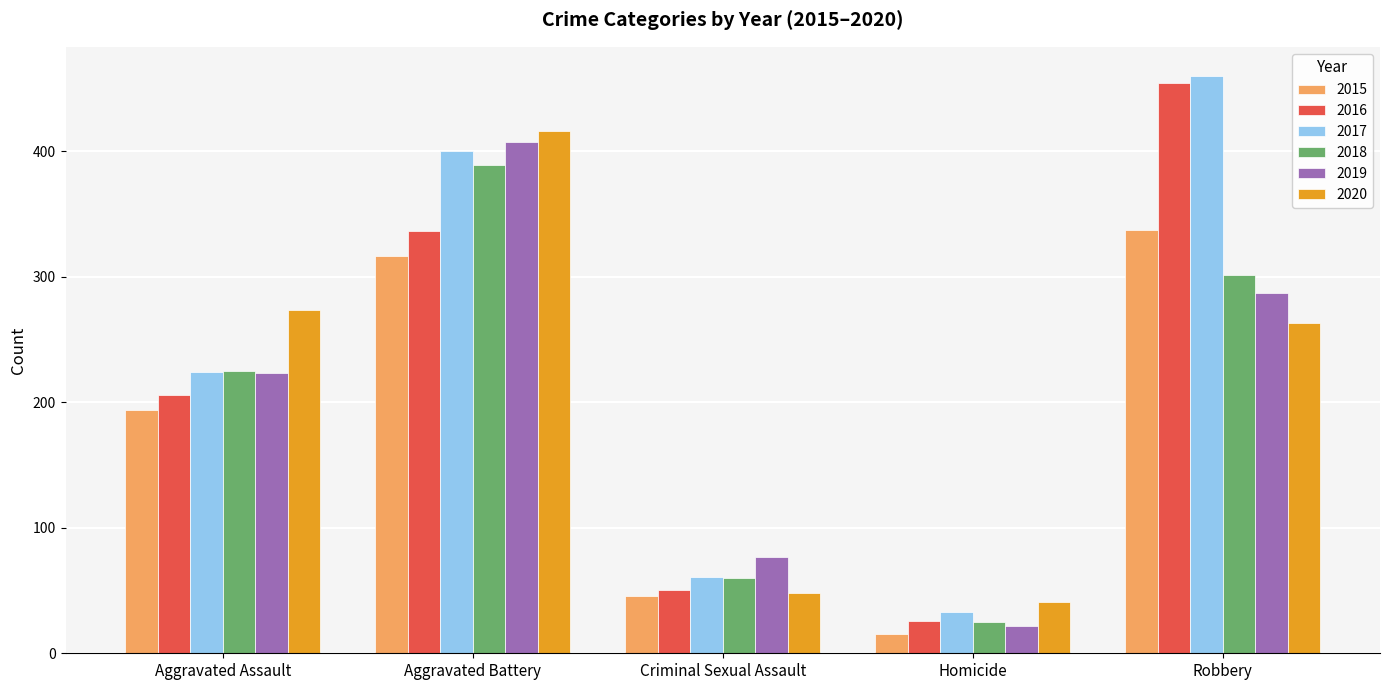

How many series are shown in this chart?

6